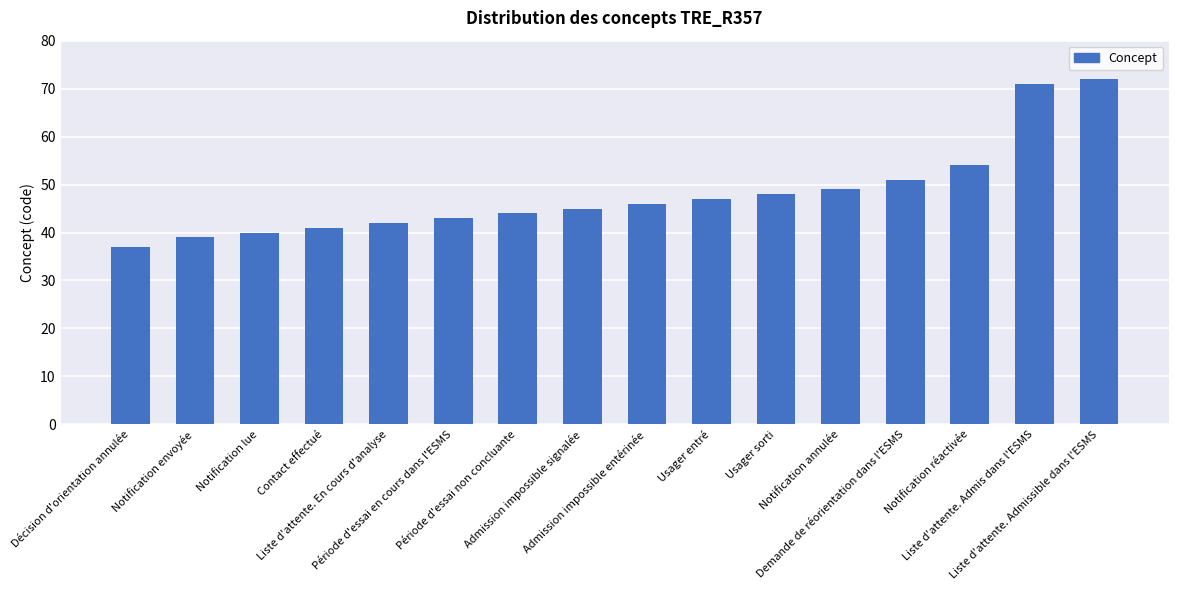

What is the average value?

48